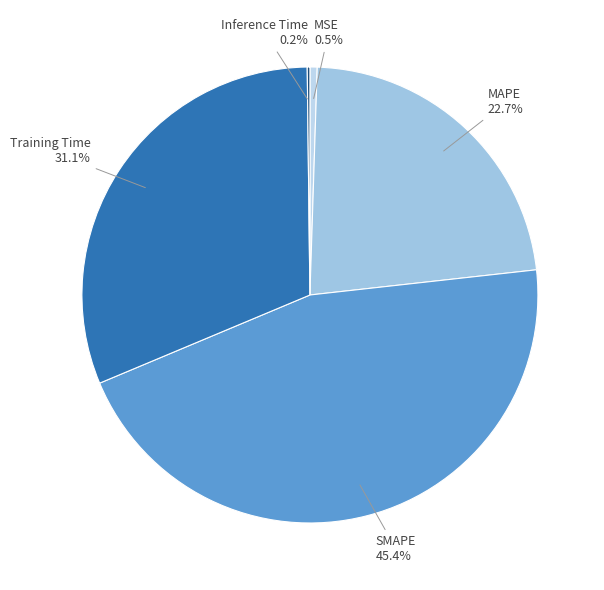

To the nearest percent, what is the combined percentage of MSE and SMAPE?

46%